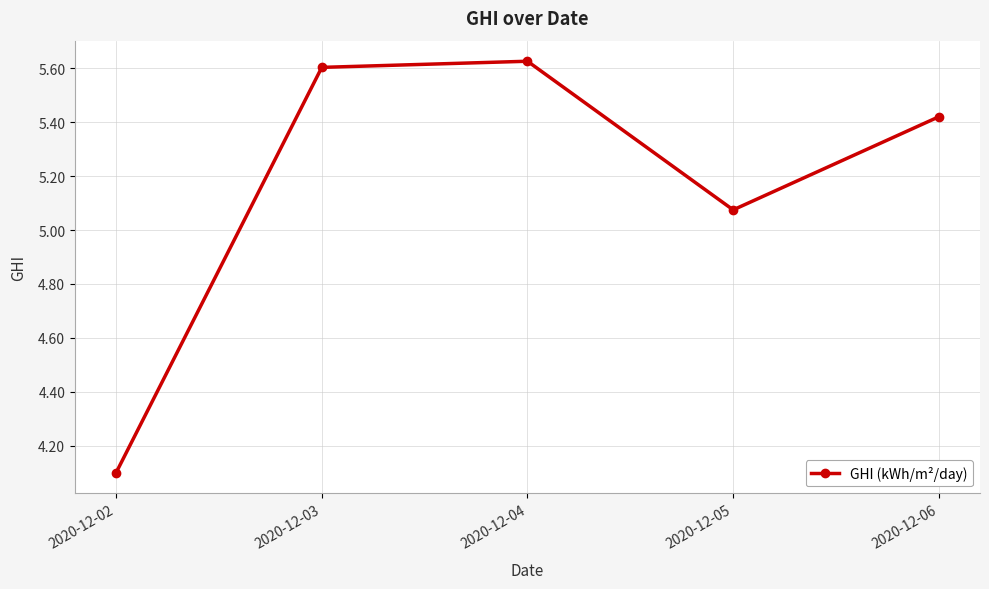

At which category does the data reach its first local peak?

2020-12-04